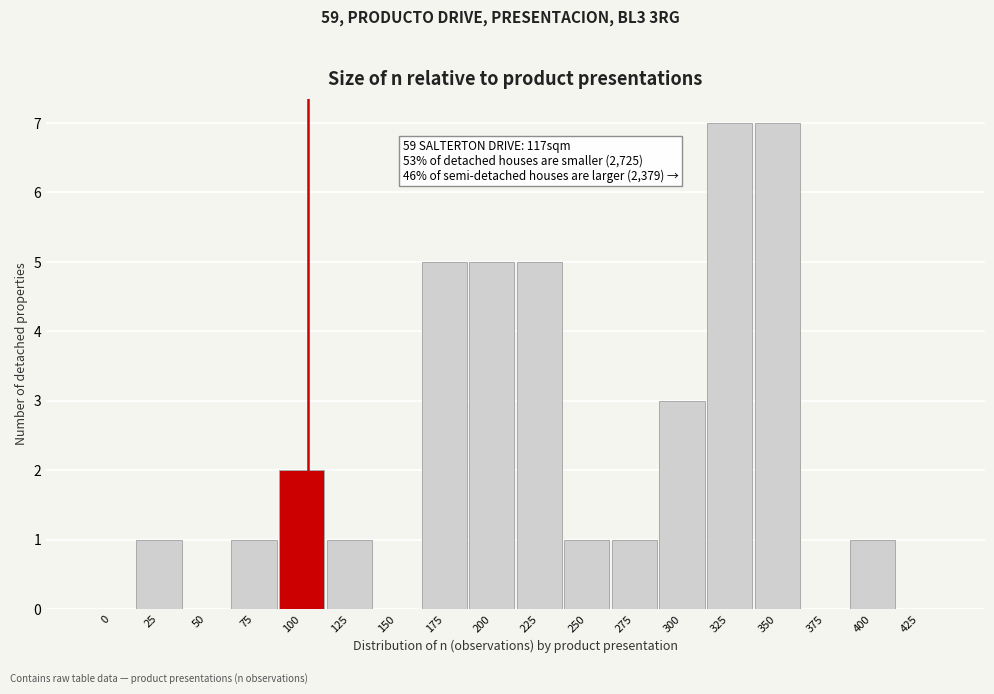

Reading left to right, list all the values displayed in this chart.

0=0	25=1	50=0	75=1	100=2	125=1	150=0	175=5	200=5	225=5	250=1	275=1	300=3	325=7	350=7	375=0	400=1	425=0